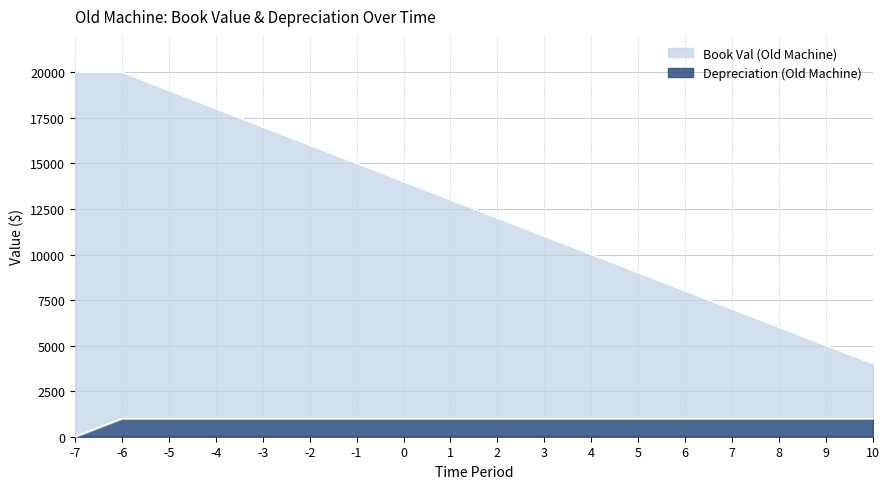

True or false: Book Val (Old Machine) and Depreciation (Old Machine) cross at least once.

False